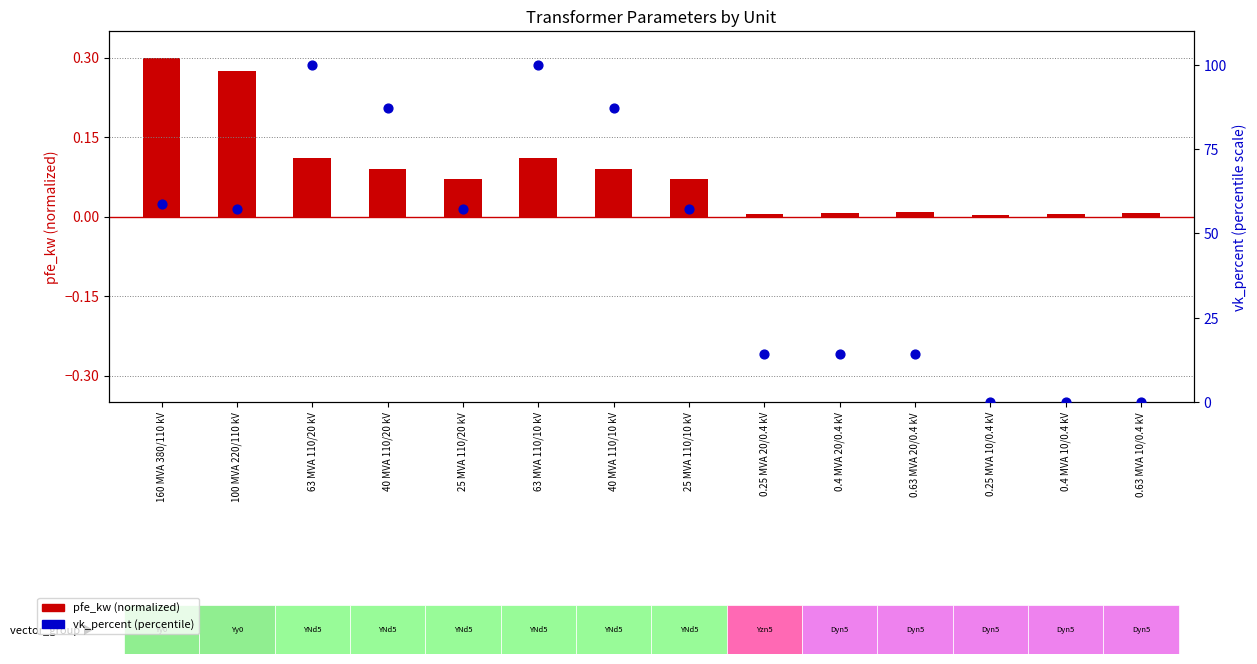

What is the change in value from 100 MVA 220/110 kV to 0.4 MVA 20/0.4 kV?

-42.9